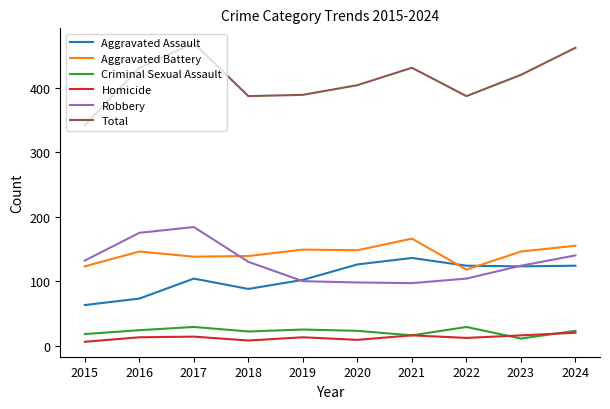

How many intersections are there between Aggravated Battery and Aggravated Assault?

2